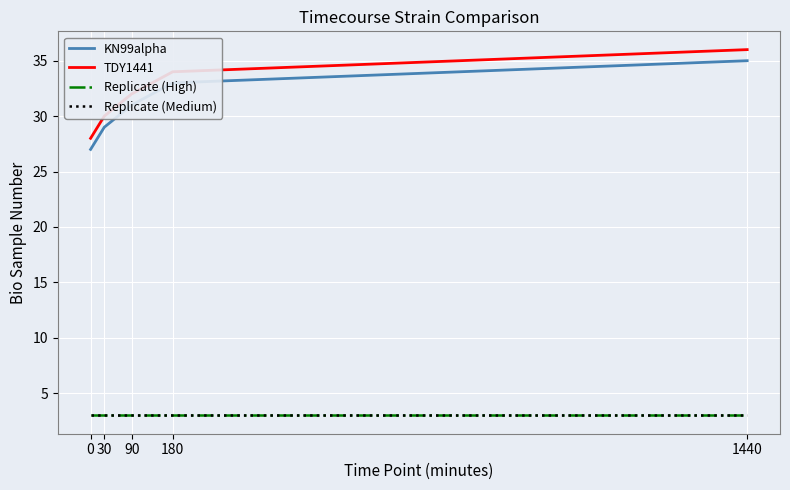

True or false: Replicate (Medium) and KN99alpha intersect in this chart.

False